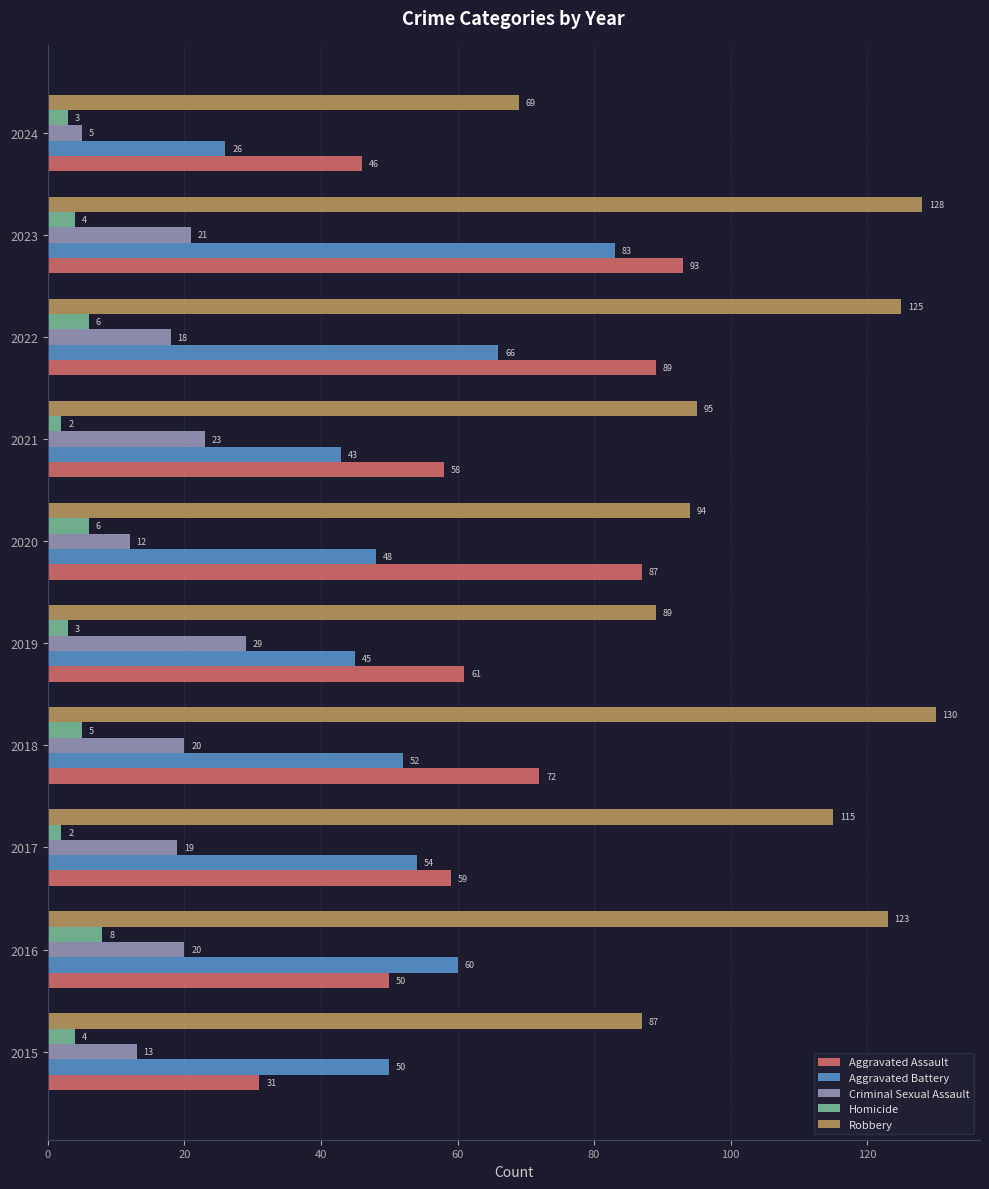

What are all the series names shown in the legend?

Aggravated Assault, Aggravated Battery, Criminal Sexual Assault, Homicide, Robbery